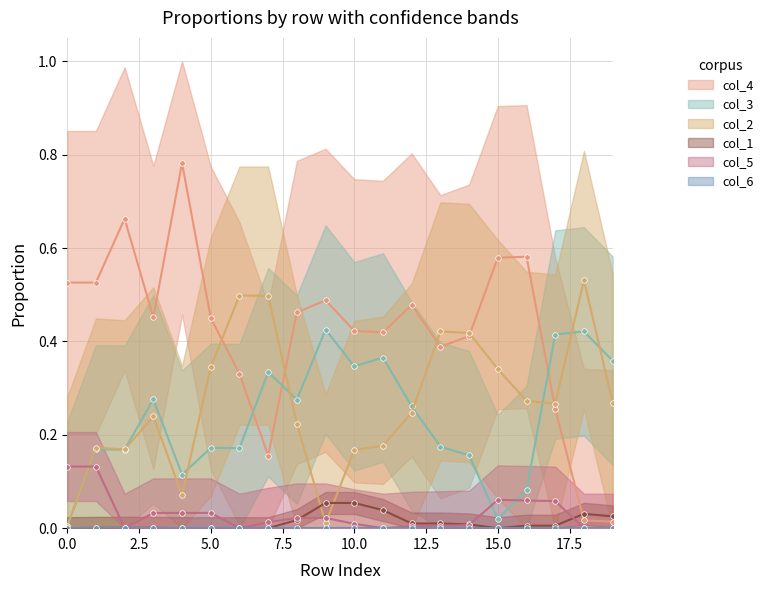

Is it true that col_3 equals 0.0 at 1?

False